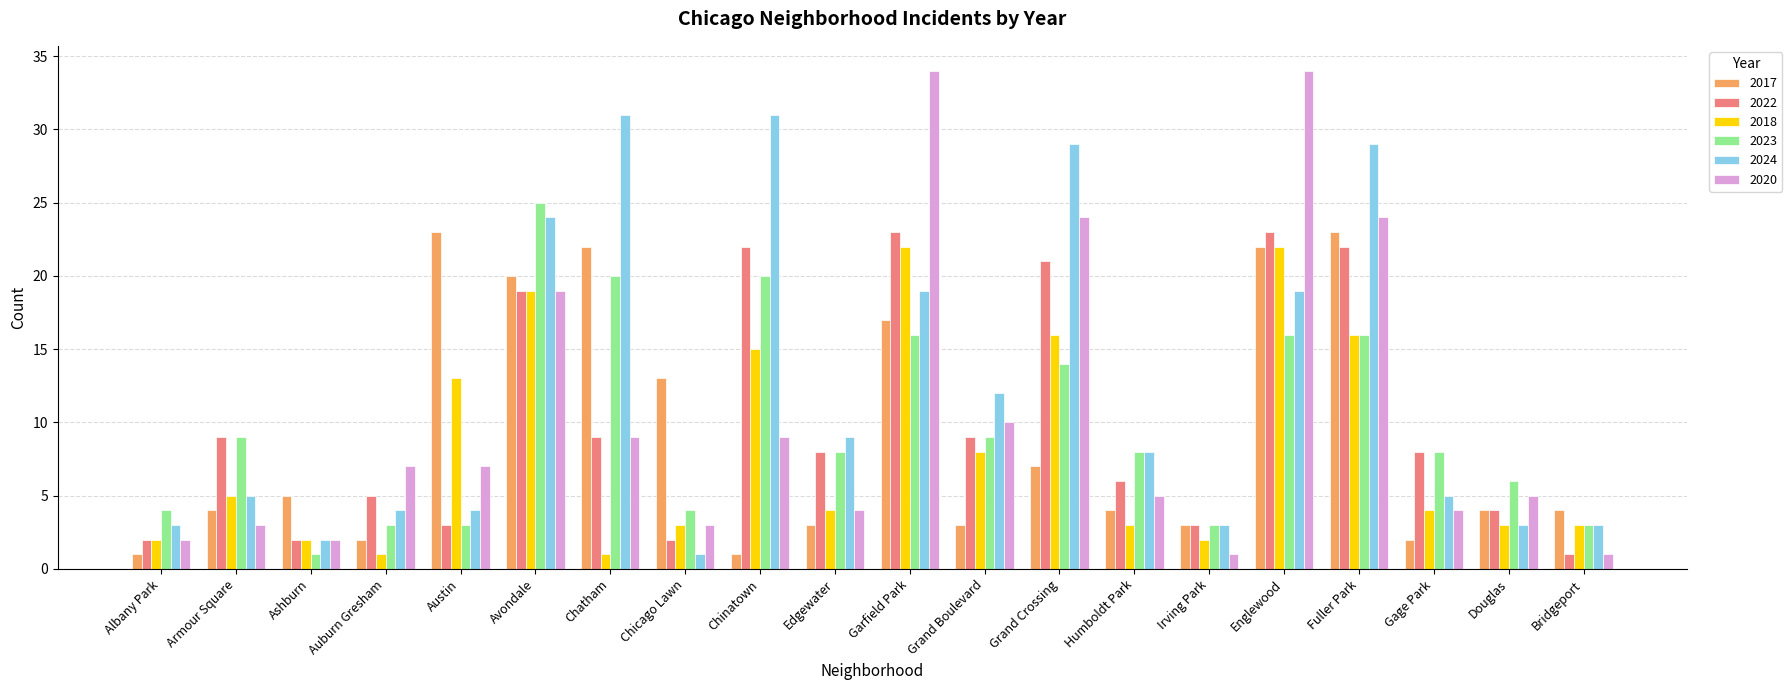

Reading right to left, extract all data points from this chart.

2017: 4	4	2	23	22	3	4	7	3	17	3	1	13	22	20	23	2	5	4	1
2022: 1	4	8	22	23	3	6	21	9	23	8	22	2	9	19	3	5	2	9	2
2018: 3	3	4	16	22	2	3	16	8	22	4	15	3	1	19	13	1	2	5	2
2023: 3	6	8	16	16	3	8	14	9	16	8	20	4	20	25	3	3	1	9	4
2024: 3	3	5	29	19	3	8	29	12	19	9	31	1	31	24	4	4	2	5	3
2020: 1	5	4	24	34	1	5	24	10	34	4	9	3	9	19	7	7	2	3	2